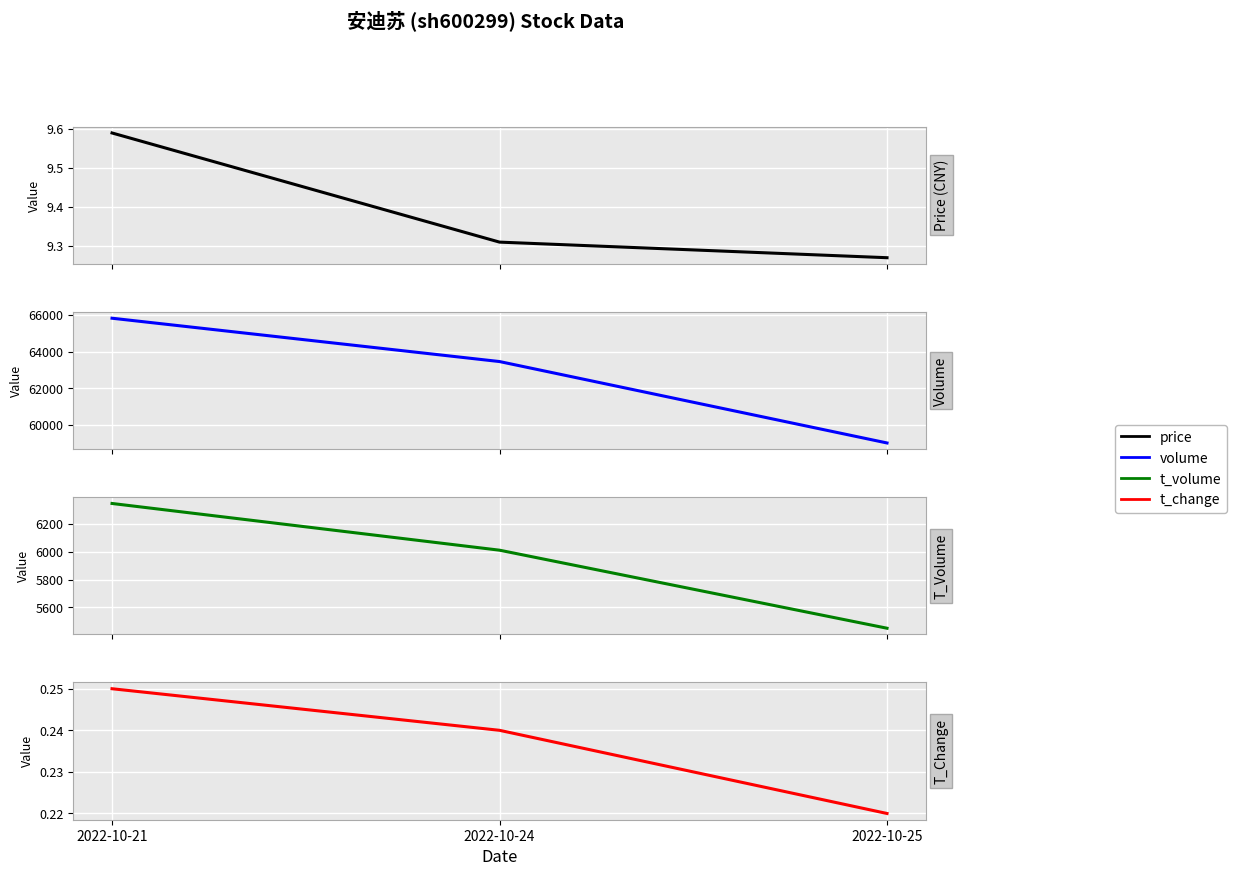

At how many categories does at least one series exceed 12489?

3